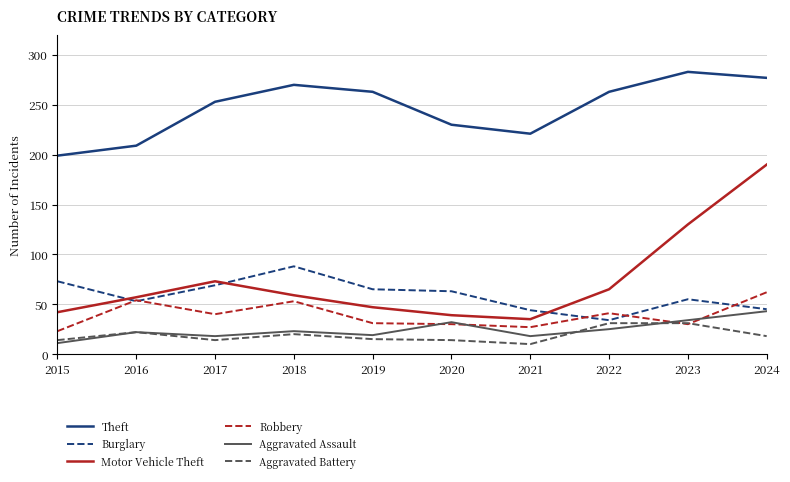

Is this an area chart (filled region under the line)?

No